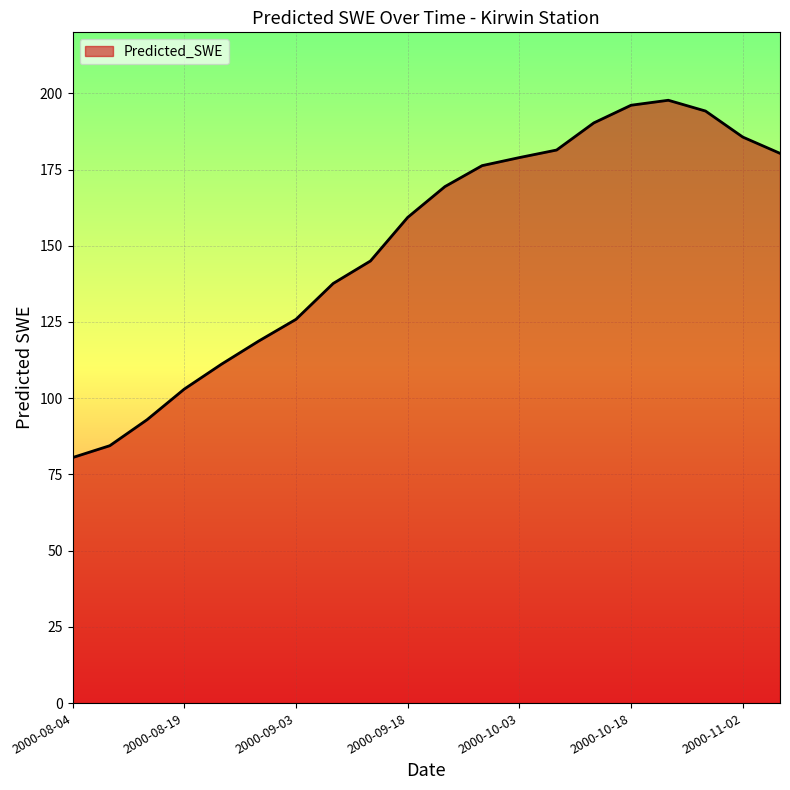

What is the smallest value displayed?

80.5